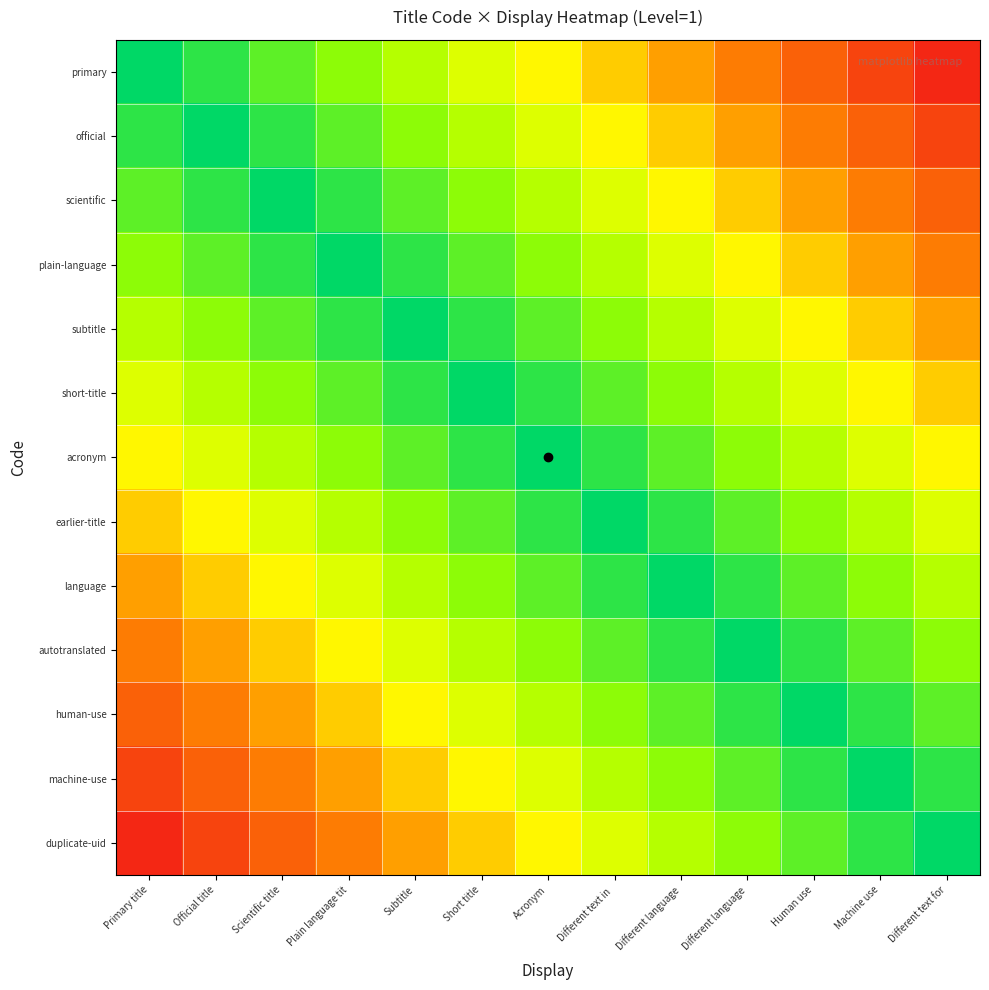

Which has a higher value, Different text for or Subtitle?

Different text for